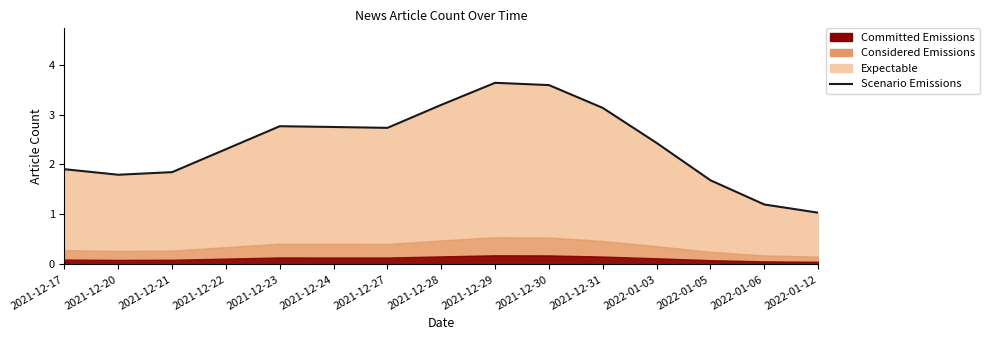

What is the label of the 13th point from the left?

2022-01-05